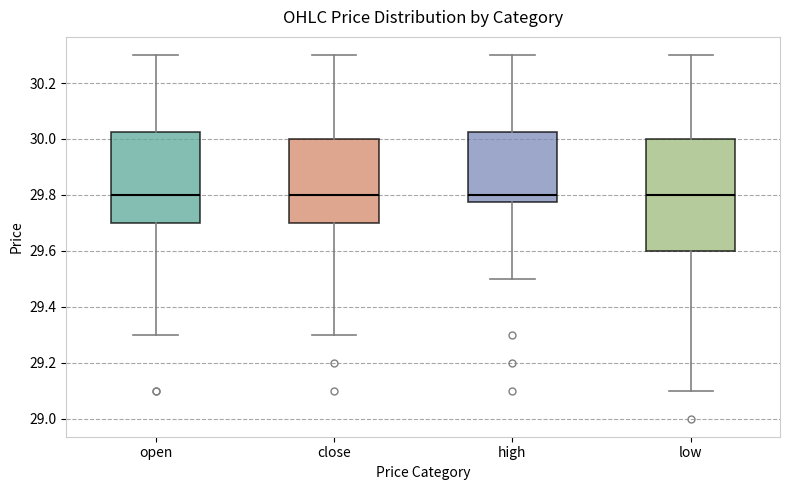

Reading left to right, read every box against the y-axis: the position of its median line, the range the box covers, and the ends of its whiskers. The values are not printed on the chart, so give them approximately, as read against the axis.

open: median 29.80, box 29.70 to 30.02, whiskers 29.30 to 30.30
close: median 29.80, box 29.70 to 30.00, whiskers 29.30 to 30.30
high: median 29.80, box 29.78 to 30.02, whiskers 29.50 to 30.30
low: median 29.80, box 29.60 to 30.00, whiskers 29.10 to 30.30